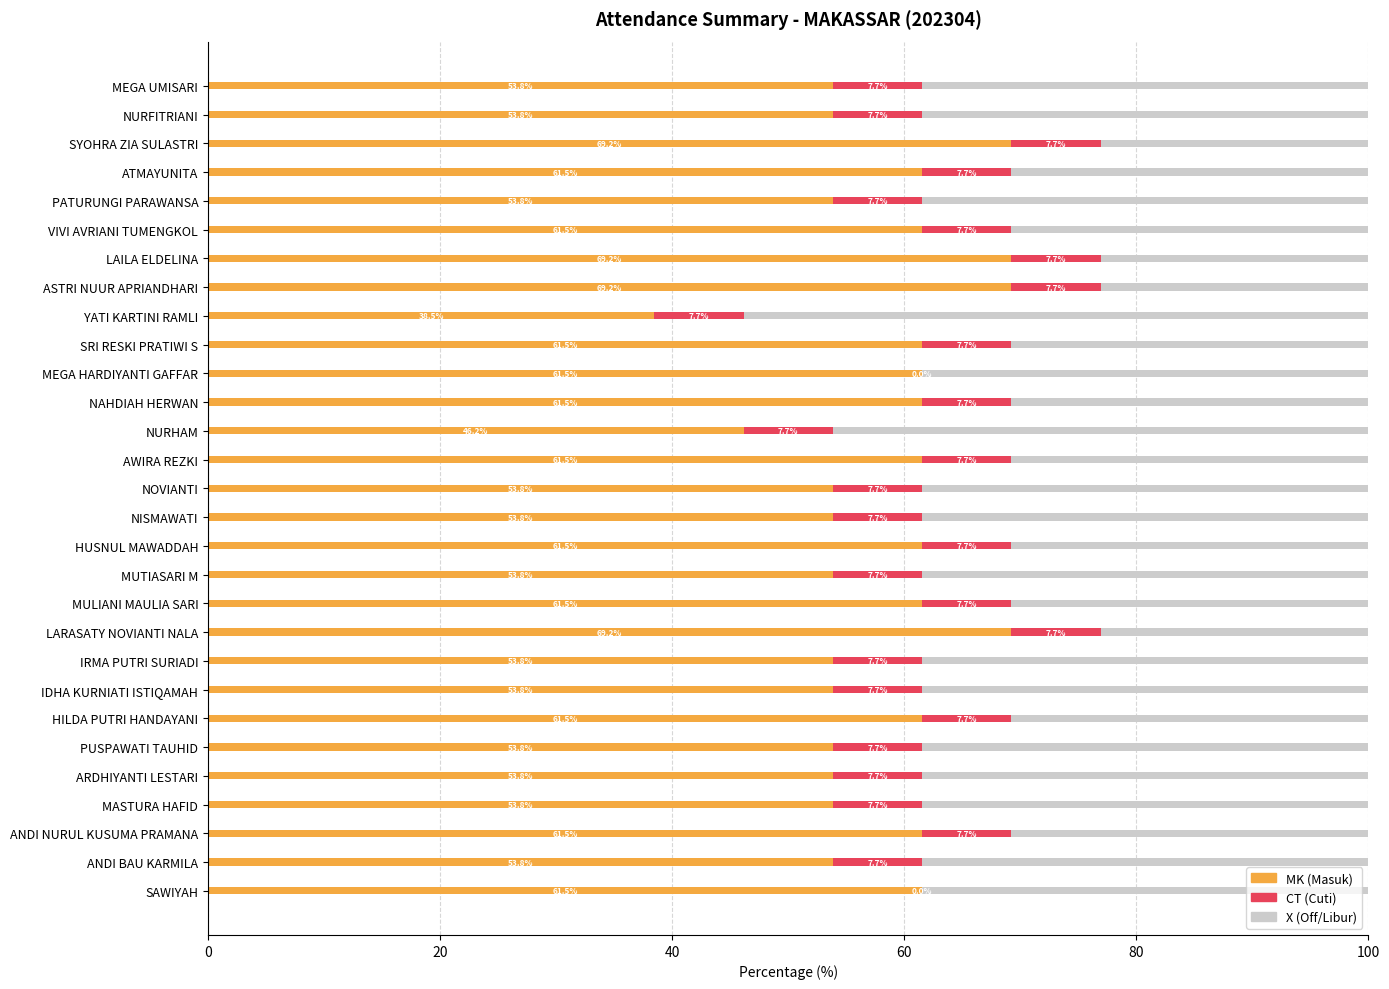

What is the total value across all series at ANDI BAU KARMILA?

100.0